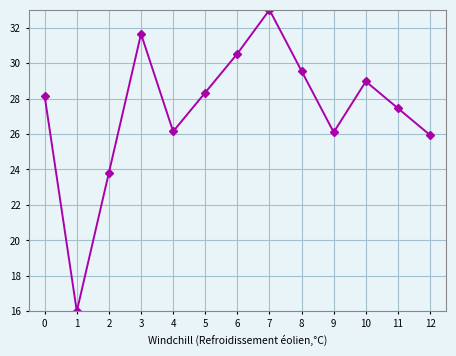

What is the value of the 6th point from the left?

28.3